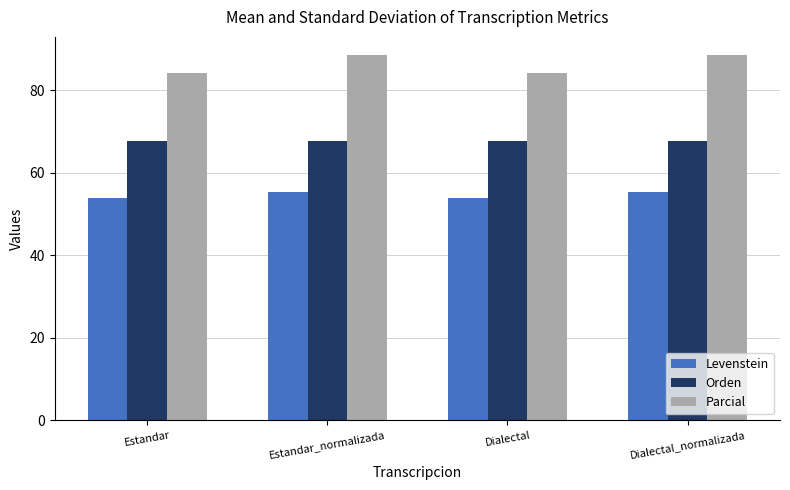

What is the label of the 4th bar from the left?

Dialectal_normalizada